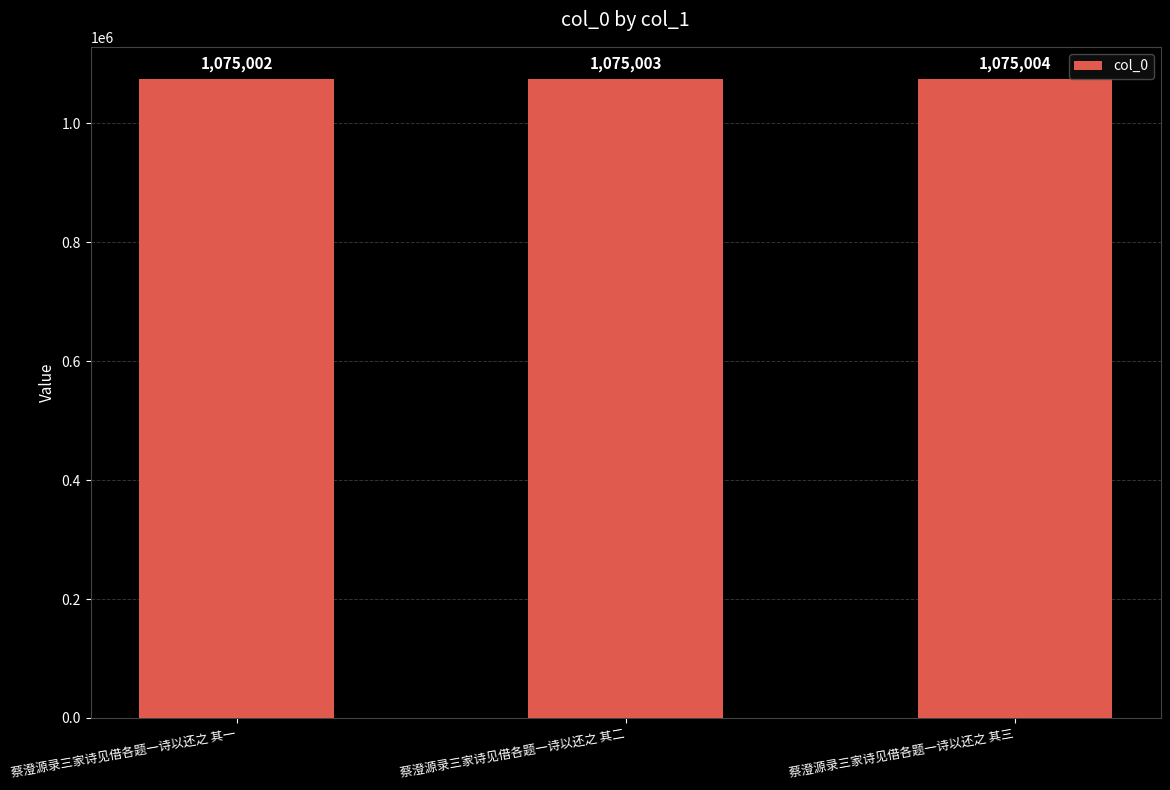

Between 蔡澄源录三家诗见借各题一诗以还之 其一 and 蔡澄源录三家诗见借各题一诗以还之 其三, which is larger?

蔡澄源录三家诗见借各题一诗以还之 其三